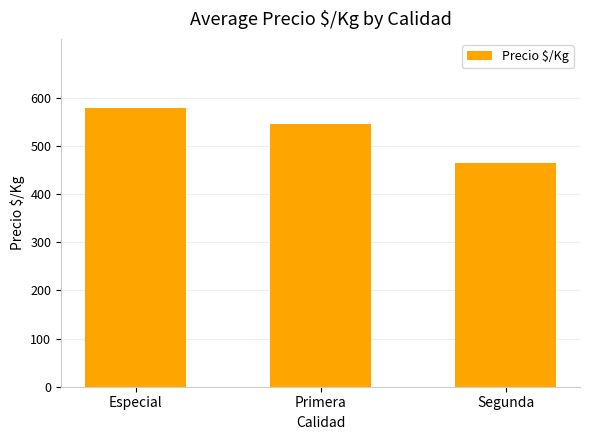

At which label does the data first exceed 546?

Especial